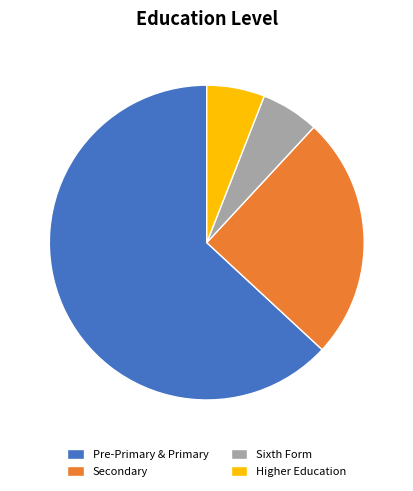

Is Pre-Primary & Primary the majority of the pie?

Yes